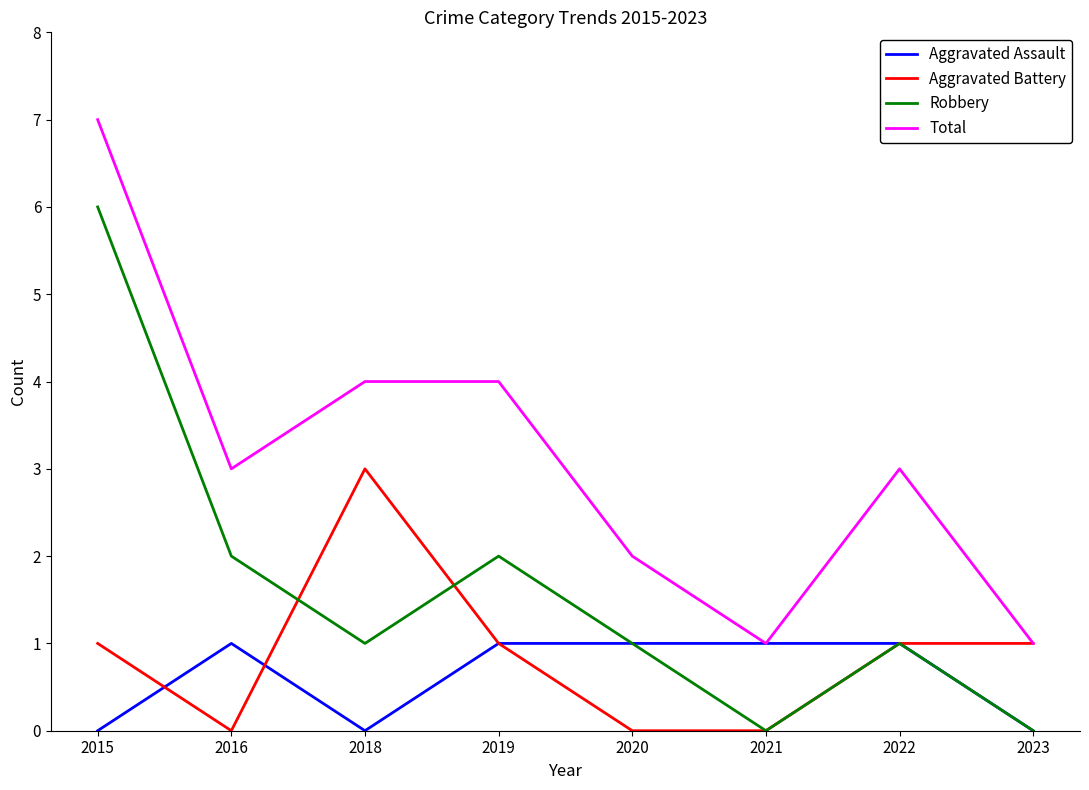

What is the spread (max minus min) of values at 2016?

3